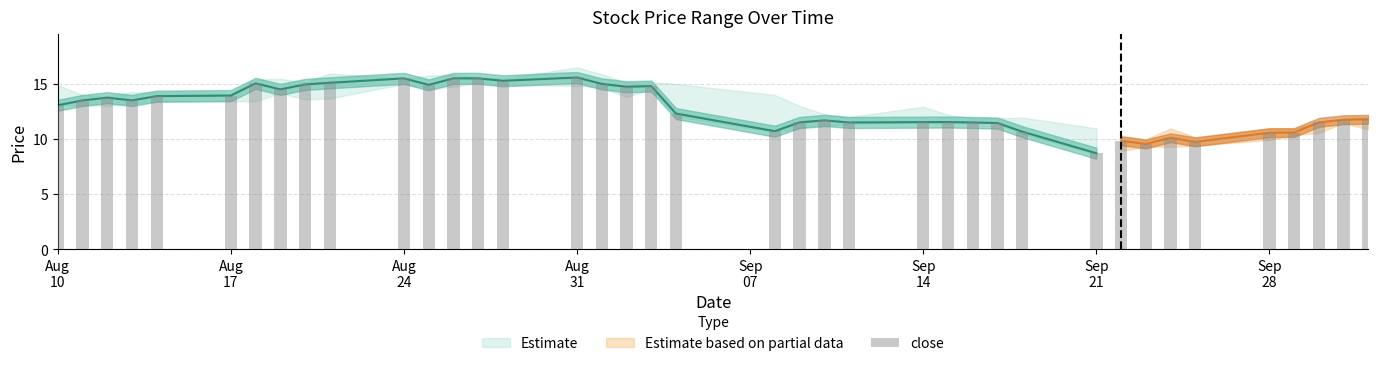

At which label does close first exceed 12?

2020-08-10